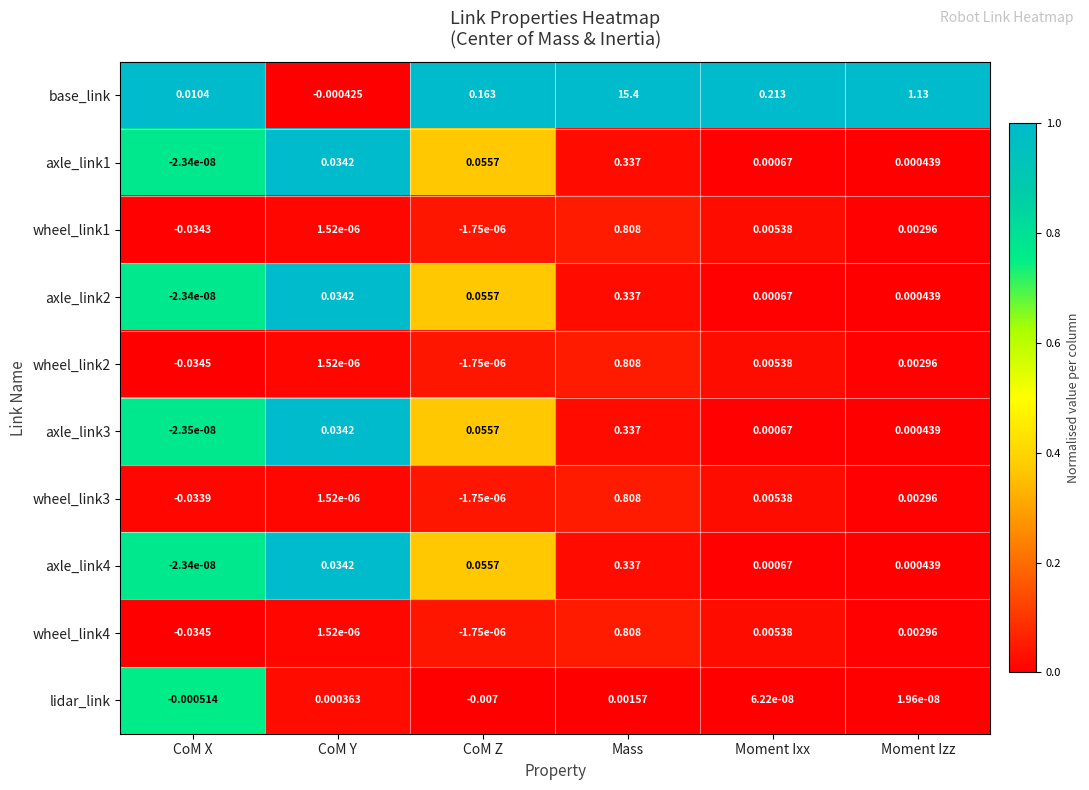

Which series changed the most between CoM X and Moment Izz?

base_link